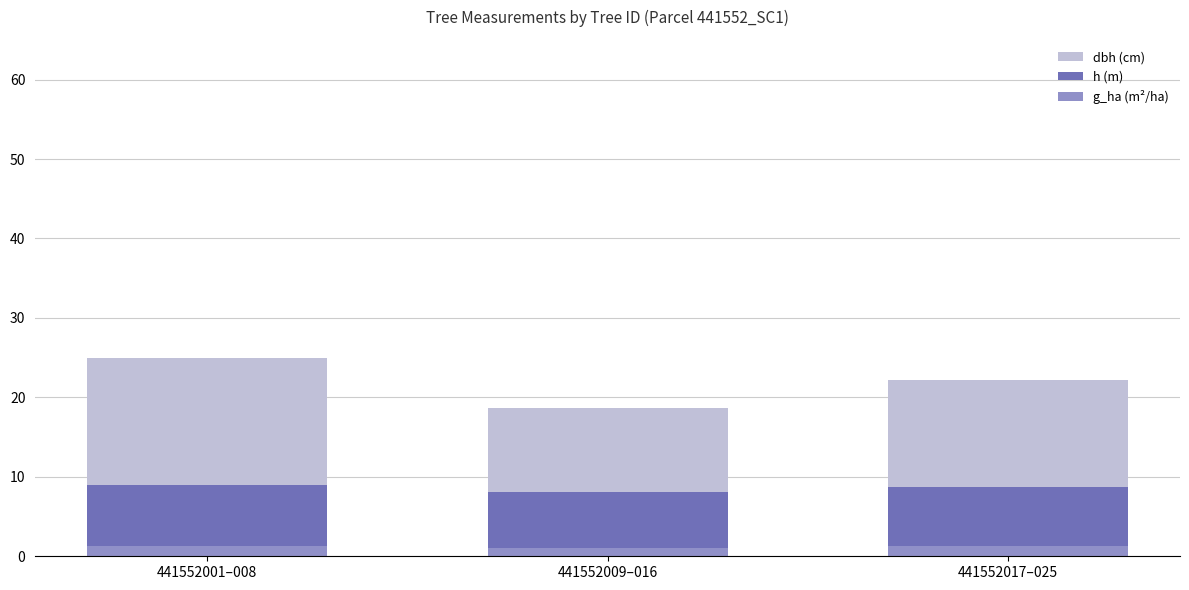

Reading left to right, what are all the values shown in this chart?

dbh (cm): 25.0	18.6	22.2
h (m): 9.0	8.1	8.7
g_ha (m²/ha): 1.2	1.0	1.3